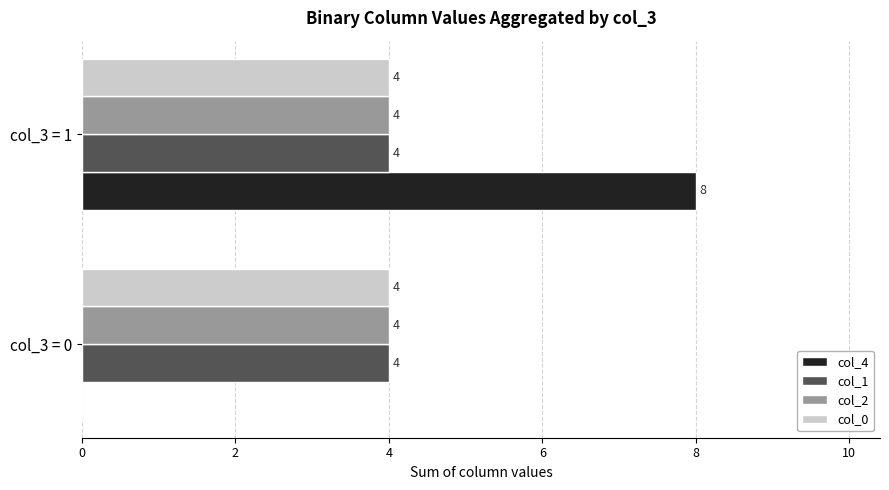

What is the approximate value of col_1 at col_3 = 0?

4